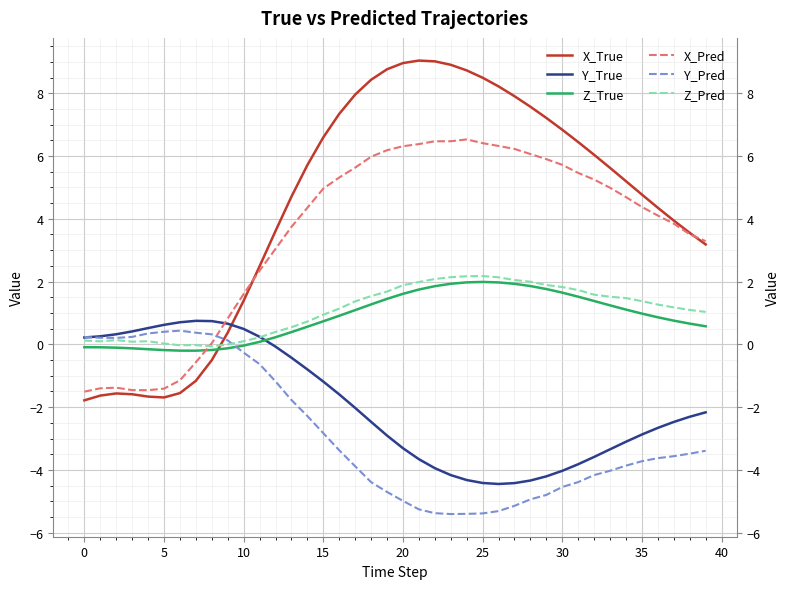

What is the average value of the Z_Pred series?

1.1